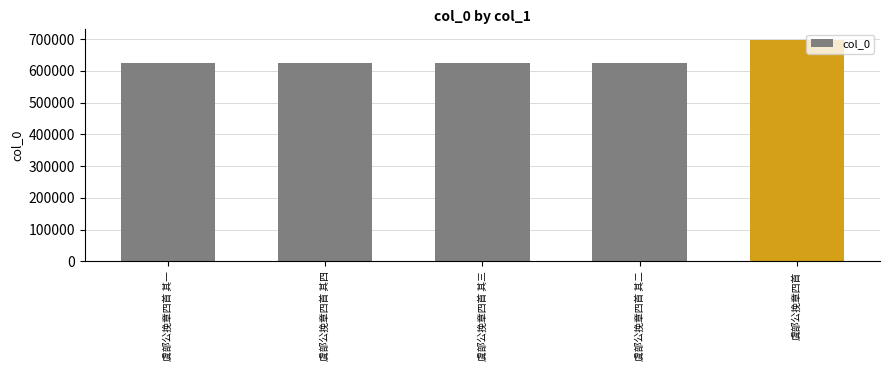

True or false: the data shows 623747 at 虞部公挽章四首 其二.

True